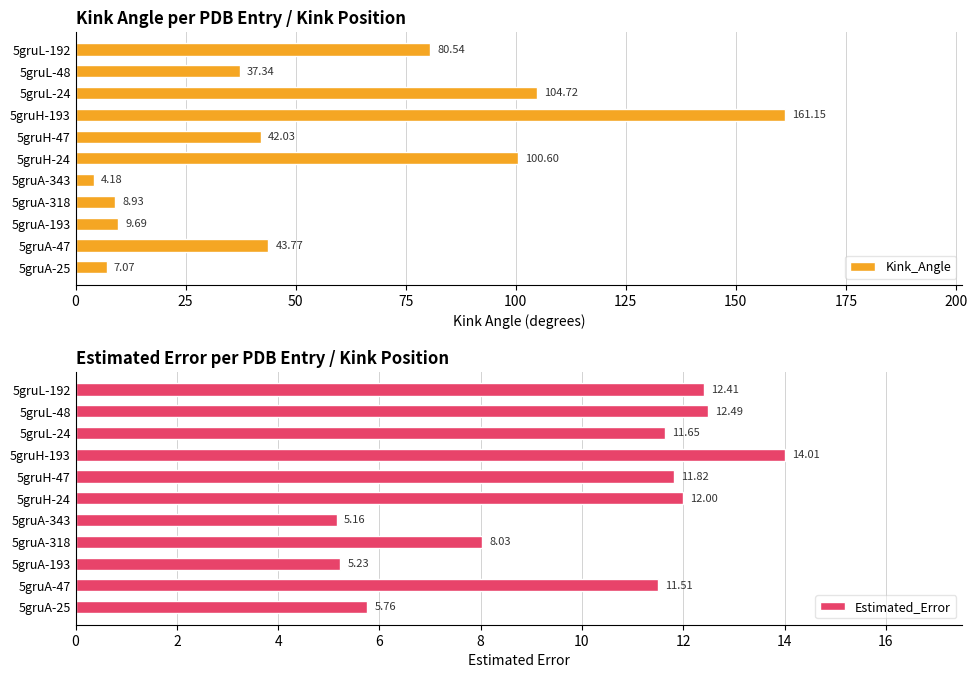

Is it true that Kink_Angle equals 16.4 at 5gruA-47?

False